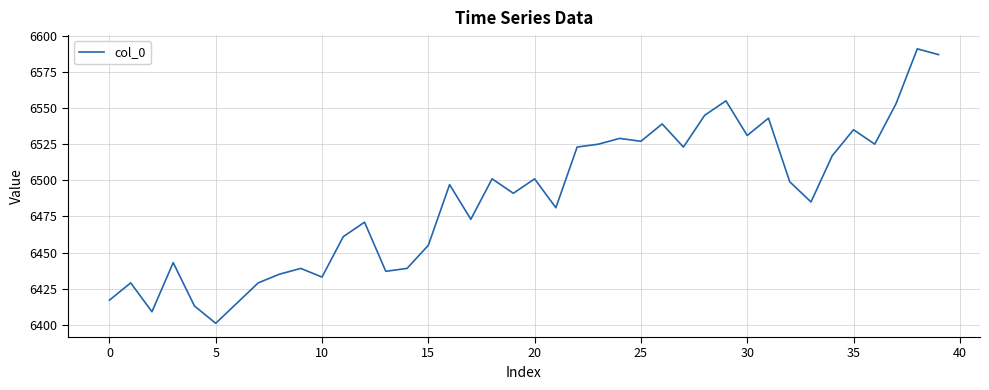

What is the greatest value displayed?

6591